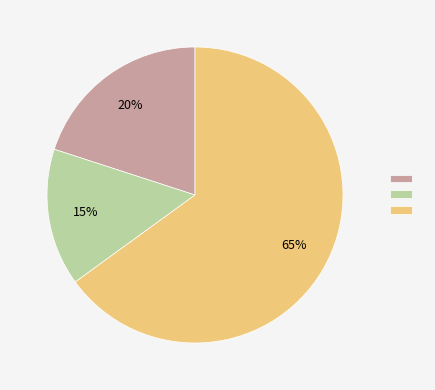

To the nearest percent, what is the difference between the largest and smallest slice percentages?

50%